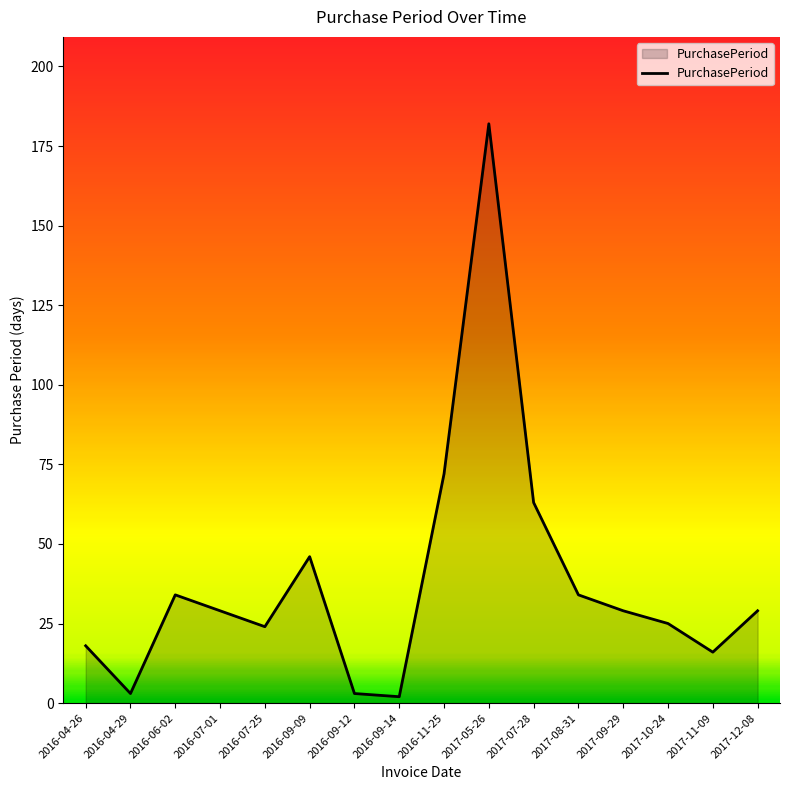

What is the difference between the second highest and minimum values?

70